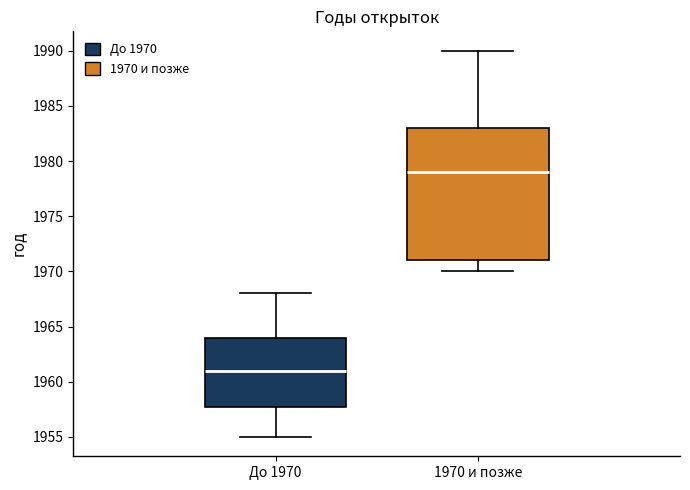

Reading left to right, transcribe this box plot: for each box, give where its median line is, the range the box spans, and where its two whiskers end, as read against the y-axis. The values are not printed on the chart, so give them approximately, as read against the axis.

До 1970: median 1961, box 1958 to 1964, whiskers 1955 to 1968
1970 и позже: median 1979, box 1971 to 1983, whiskers 1970 to 1990